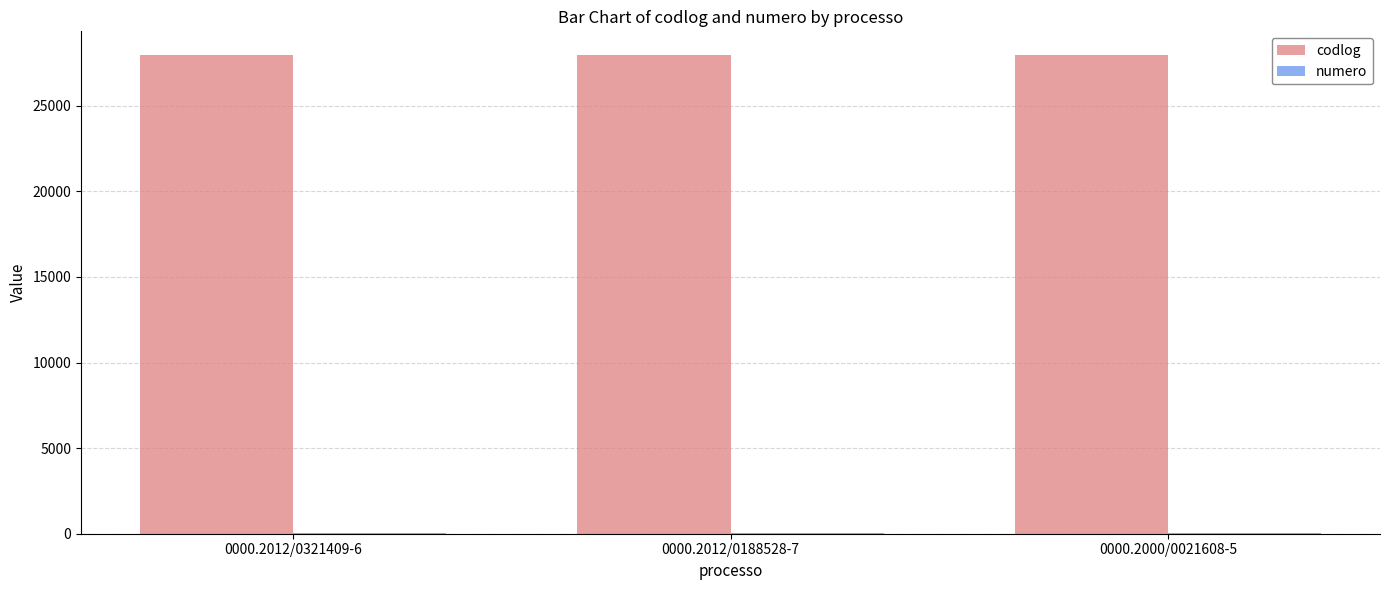

What is the greatest value displayed?

27952